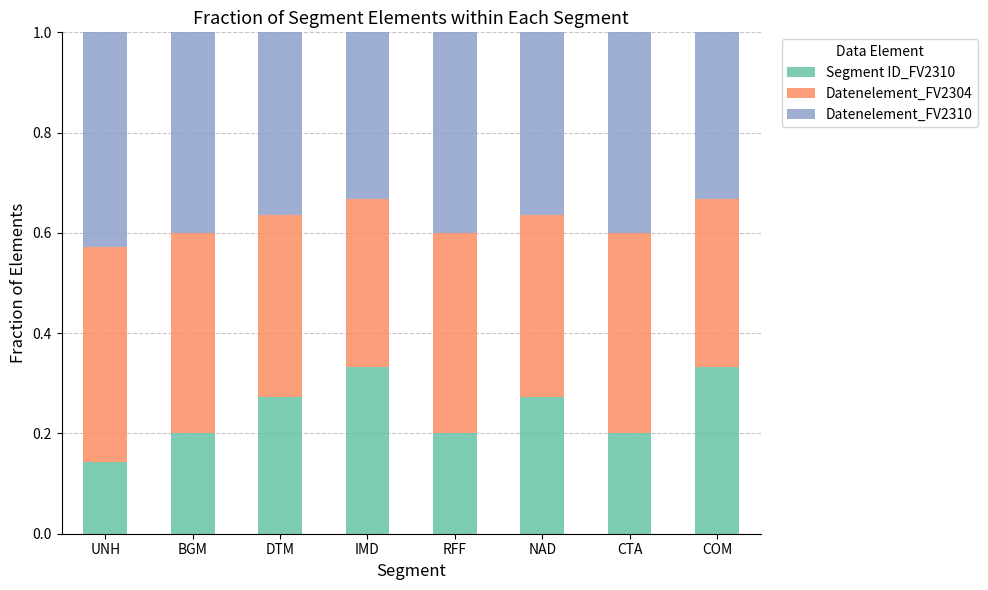

At which label is Segment ID_FV2310 closest to 0?

UNH